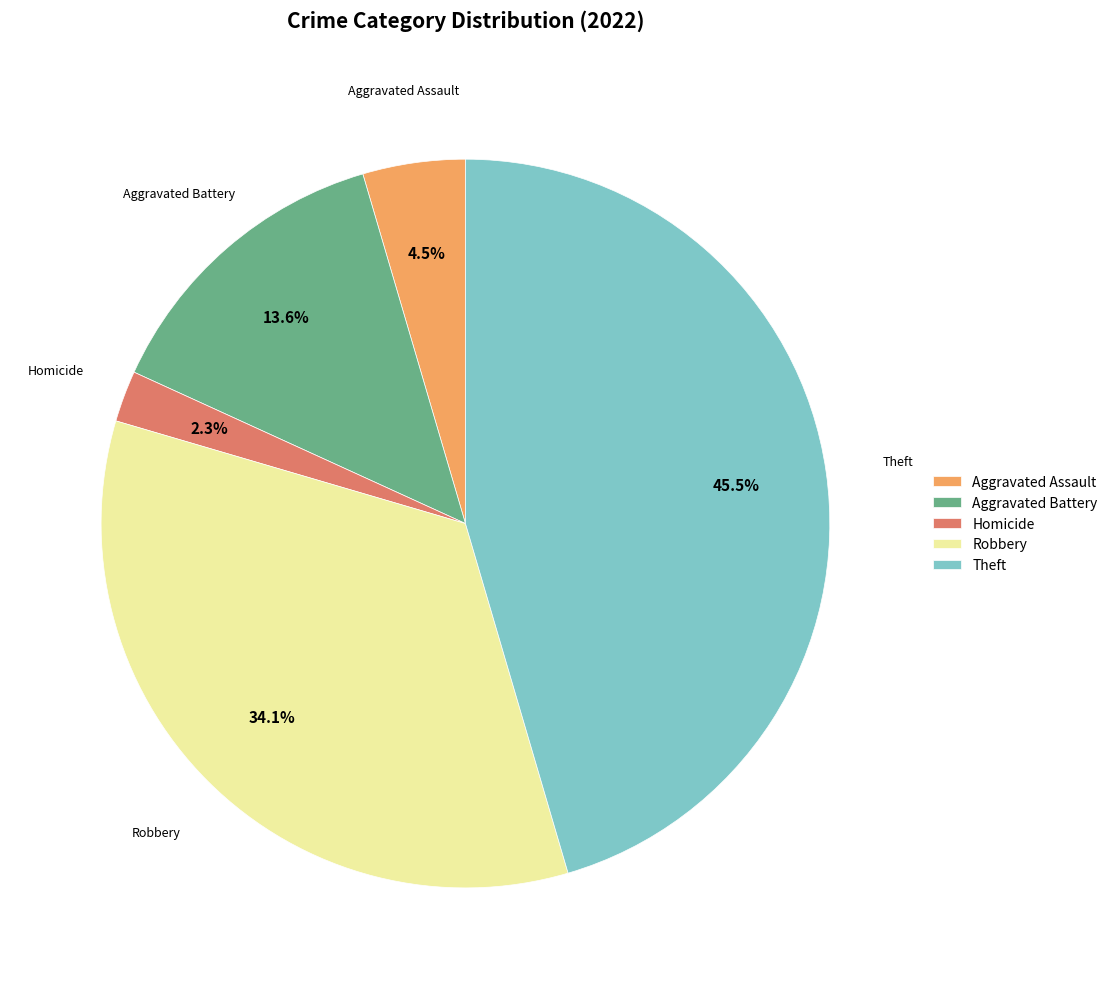

To the nearest percent, what is the difference between the Theft and Aggravated Battery slice percentages?

32%